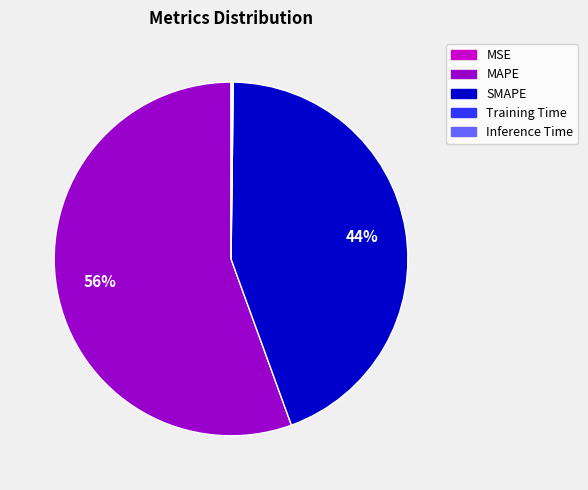

What percentage is the SMAPE slice, to the nearest percent?

44%